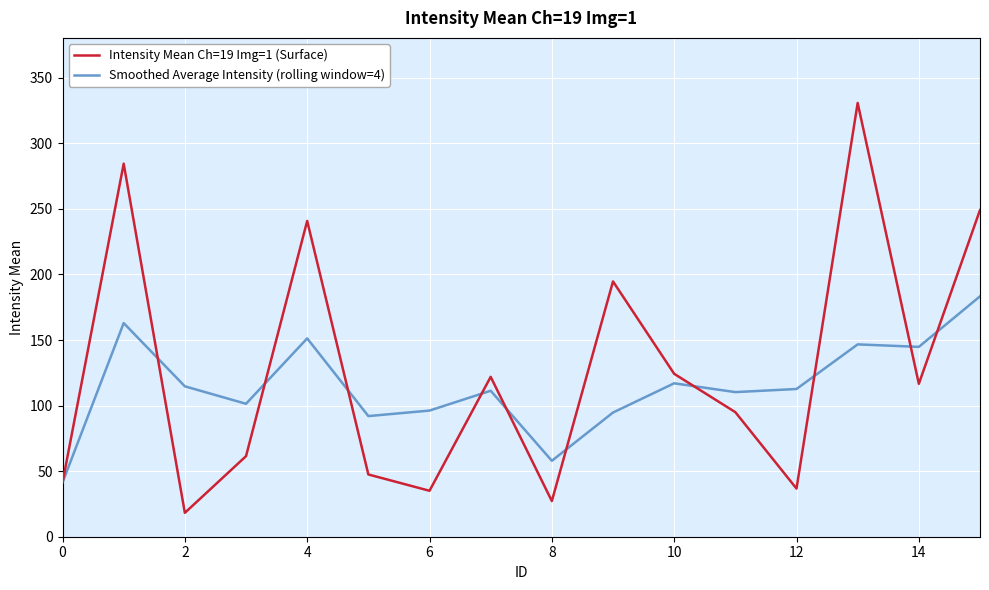

Rank the series by their maximum value, from lowest to highest.

Smoothed Average Intensity (rolling window=4), Intensity Mean Ch=19 Img=1 (Surface)